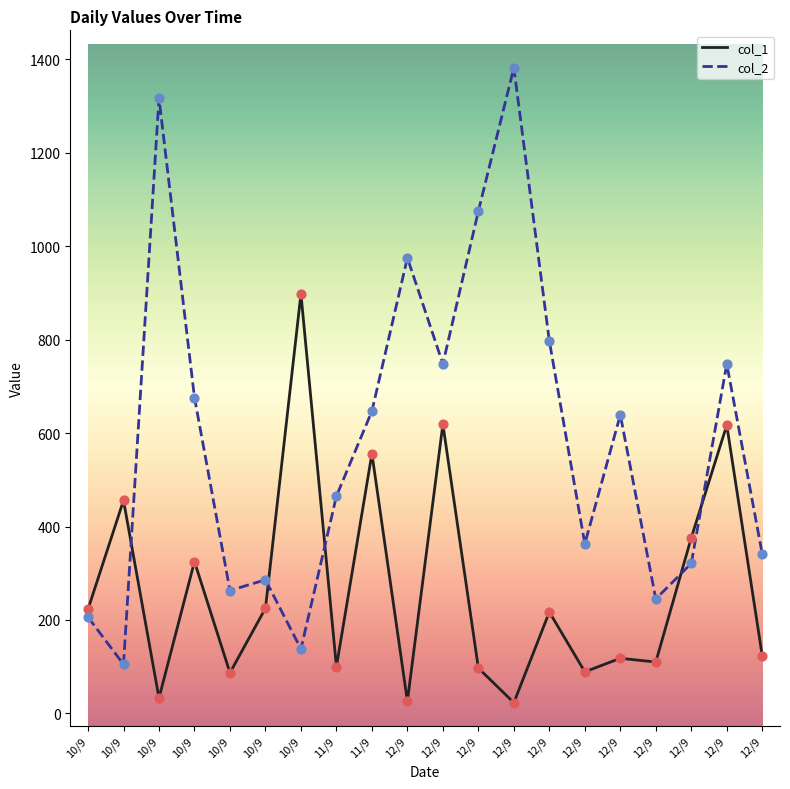

At how many categories does at least one series exceed 755?

6